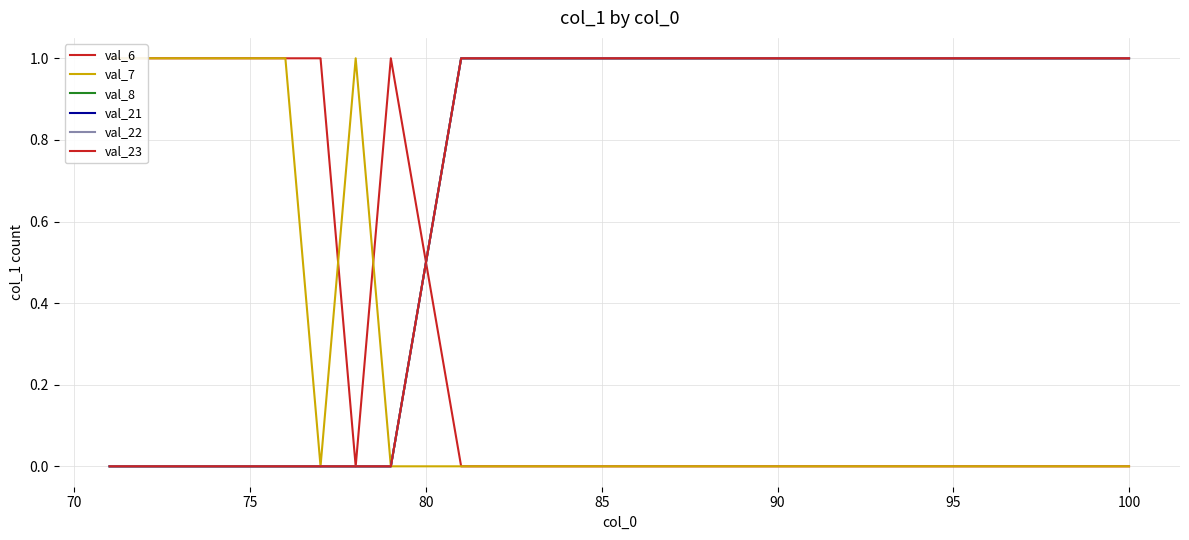

Does the chart display data point markers on the line(s)?

No